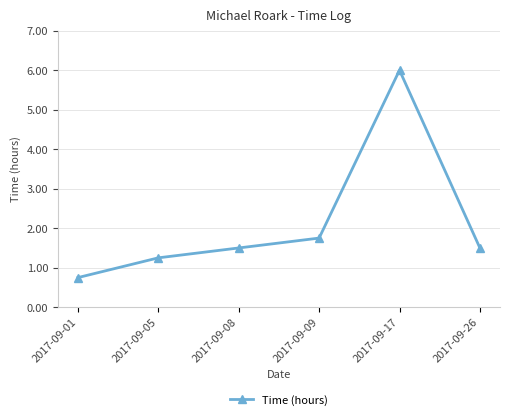

Where is the data nearest to the value 3?

2017-09-09